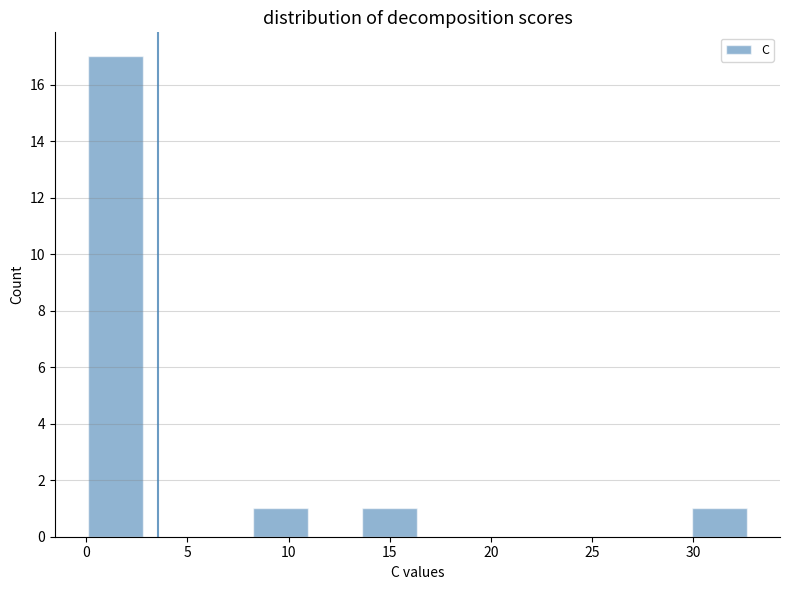

Reading left to right, transcribe this chart: for each bar, give the range it covers on the x-axis and its height. Neither the bar edges nor the heights are printed on the chart, so give them approximately, as read against the axes.

0.0 to 3.0: 17
3.0 to 5.5: 0
5.5 to 8.0: 0
8.0 to 11.0: 1
11.0 to 13.5: 0
13.5 to 16.5: 1
16.5 to 19.0: 0
19.0 to 22.0: 0
22.0 to 24.5: 0
24.5 to 27.0: 0
27.0 to 30.0: 0
30.0 to 32.5: 1